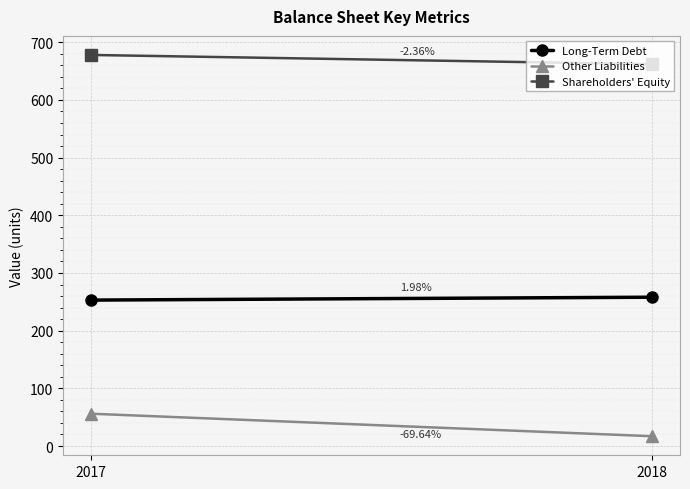

What is the average value of the Long-Term Debt series?

256